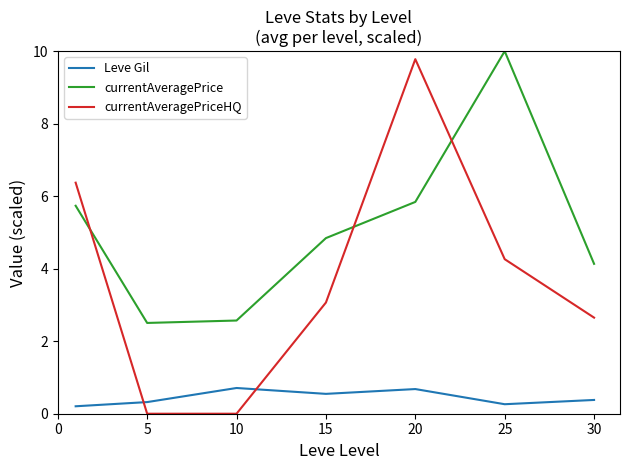

Which series has the largest total across all categories?

currentAveragePrice